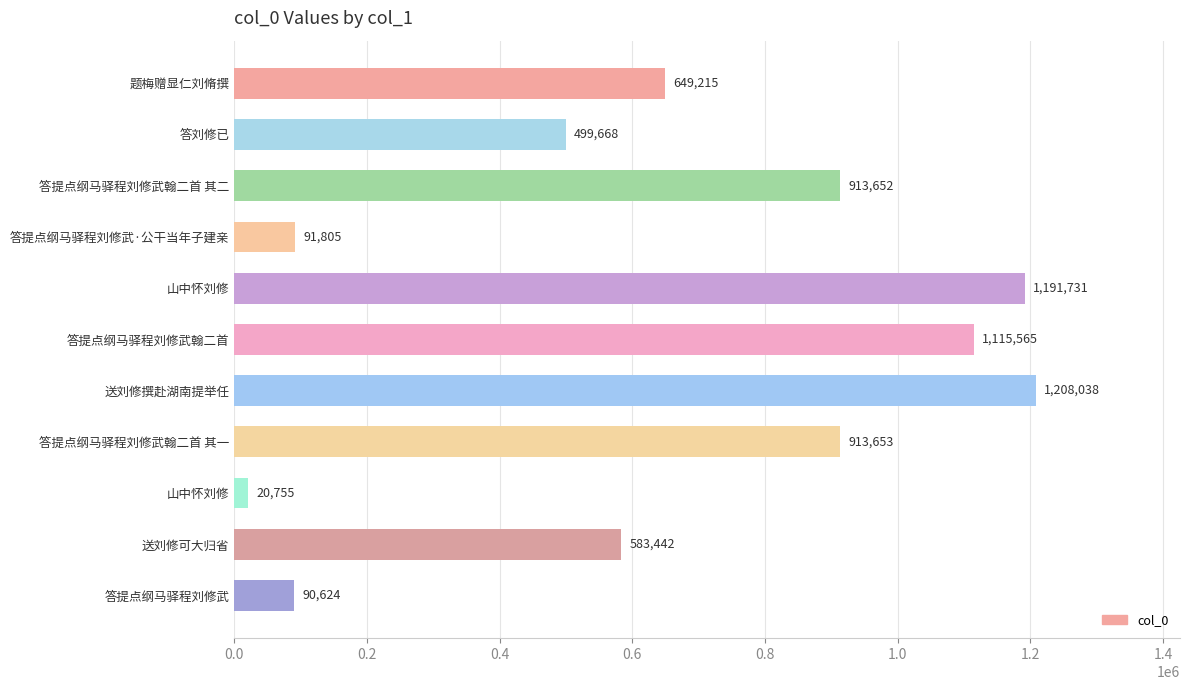

Count the number of categories in the chart.

11